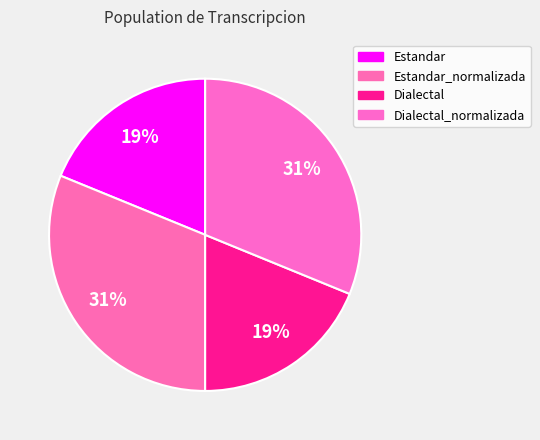

Is there any slice that represents more than half of the pie?

No